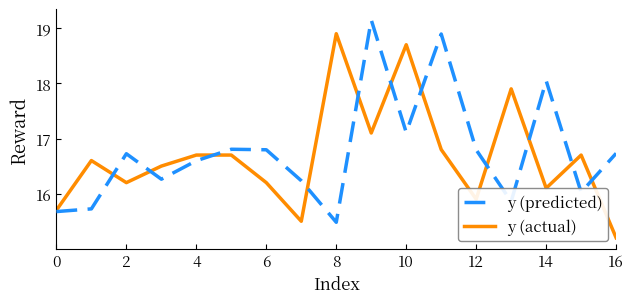

What are all the series names shown in the legend?

y (predicted), y (actual)